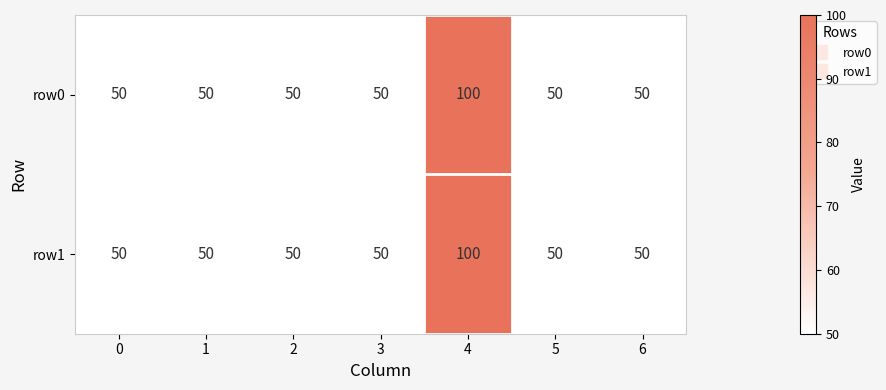

Which category has the highest value across all series?

4